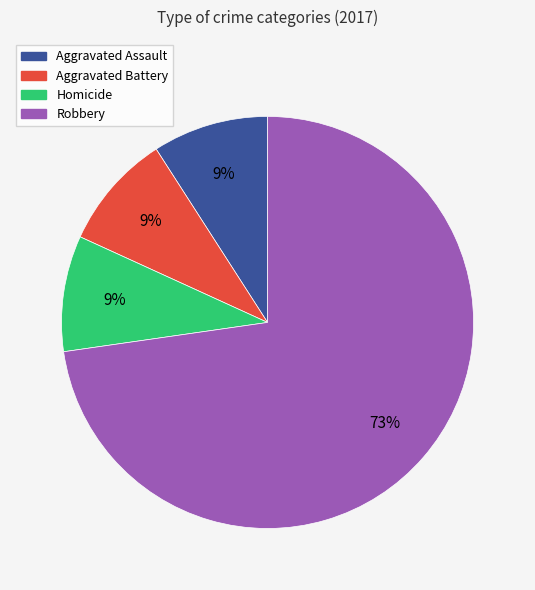

Does any single category account for the majority?

Yes